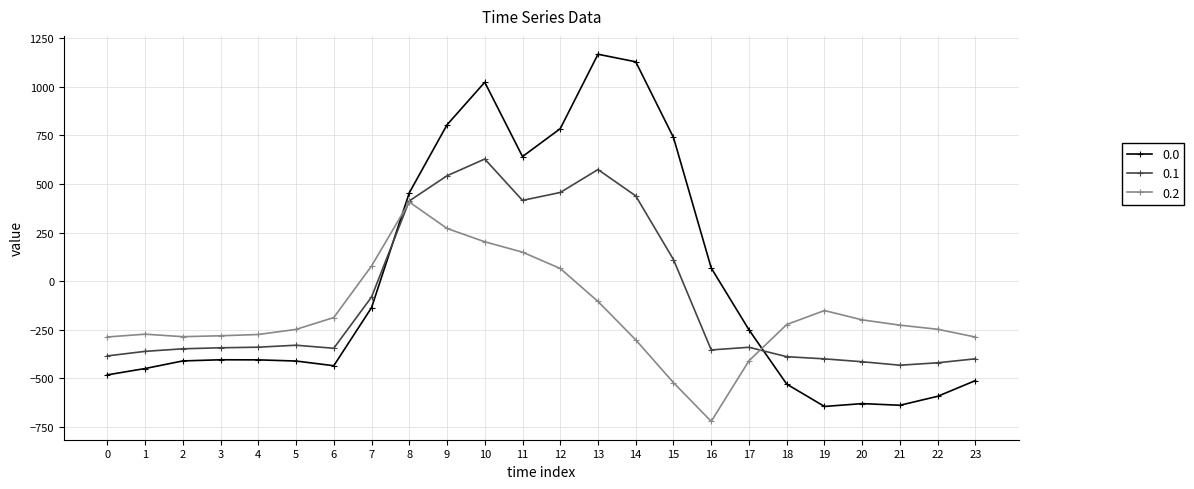

At which category is the sum across all series the highest?

10